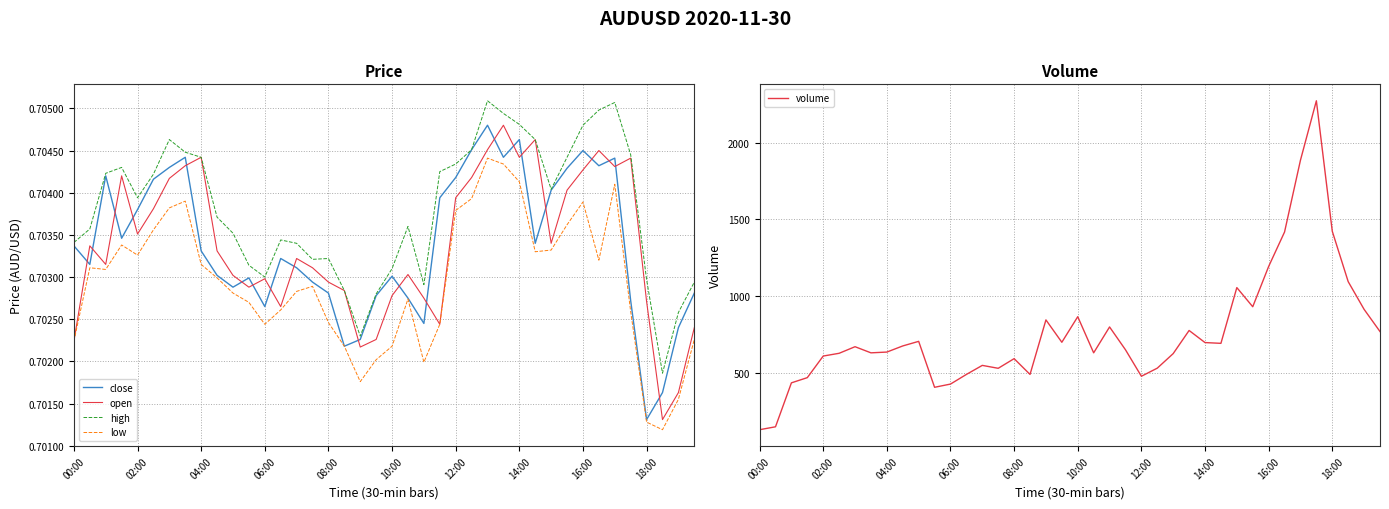

How many lines are shown in the chart?

5